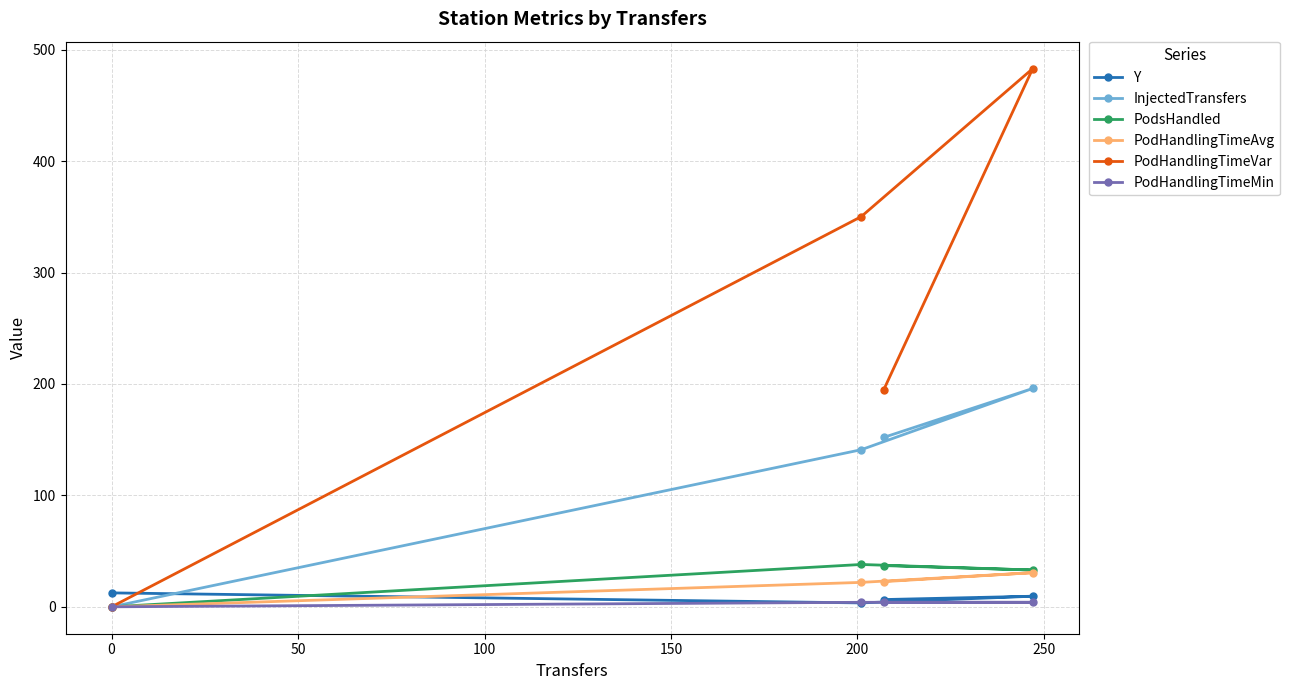

True or false: InjectedTransfers and PodHandlingTimeMin cross at least once.

False